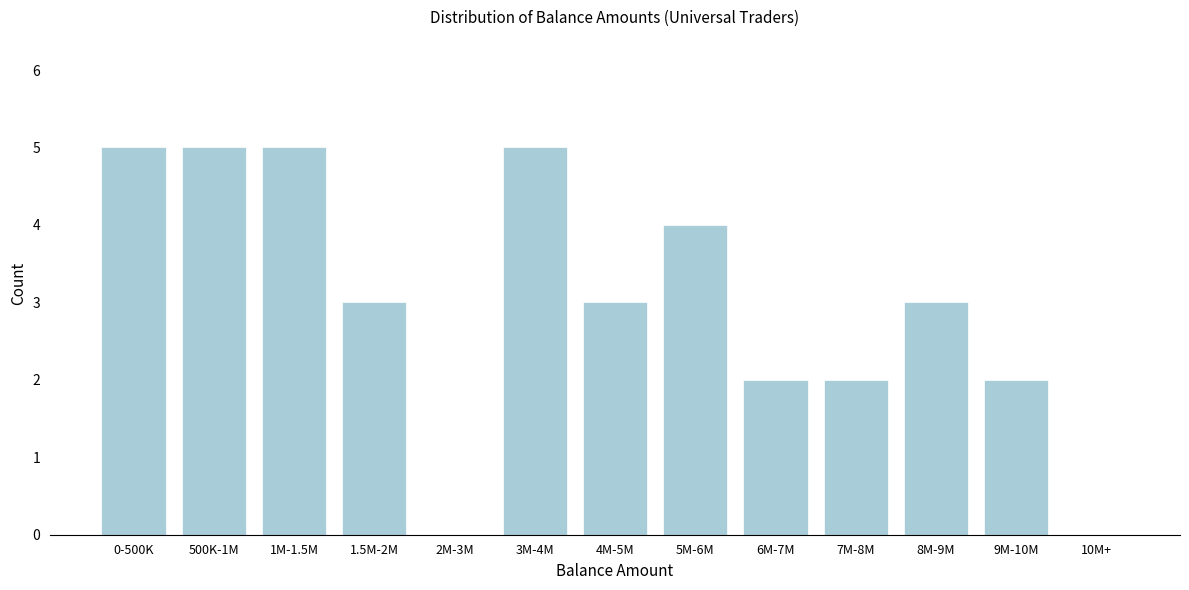

Reading left to right, extract all data points from this chart.

0-500K=5	500K-1M=5	1M-1.5M=5	1.5M-2M=3	2M-3M=0	3M-4M=5	4M-5M=3	5M-6M=4	6M-7M=2	7M-8M=2	8M-9M=3	9M-10M=2	10M+=0